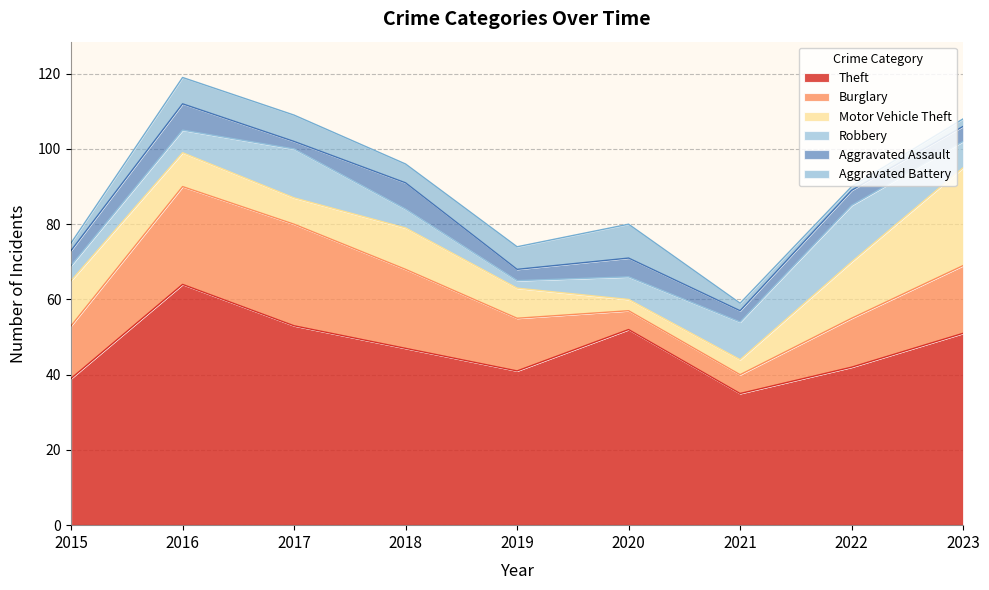

Rank the categories by Aggravated Assault value from highest to lowest.

2016, 2018, 2020, 2015, 2022, 2023, 2019, 2021, 2017